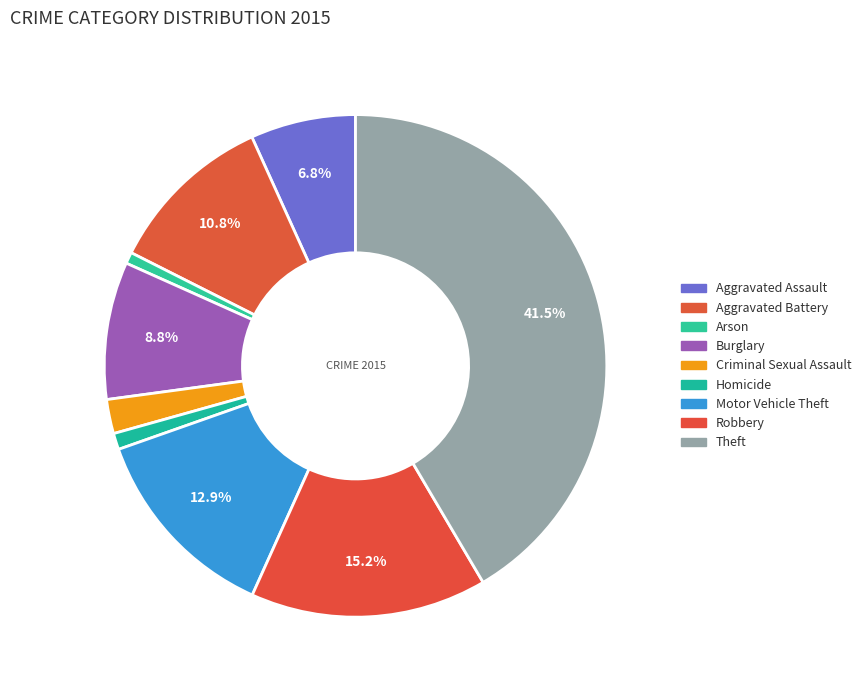

What is the largest slice in the pie chart?

Theft